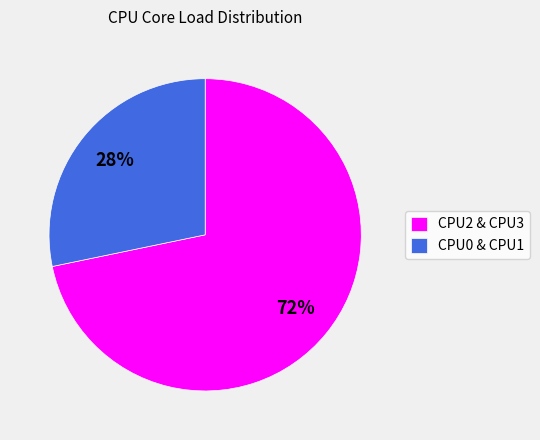

What percentage is the CPU0 & CPU1 slice, to the nearest percent?

28%